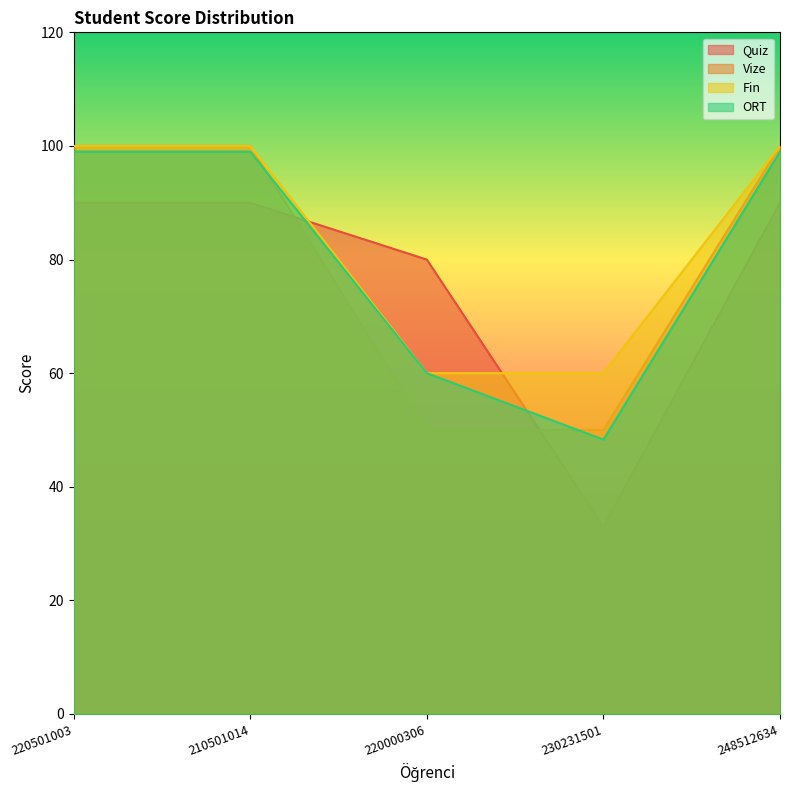

What position from the right is 230231501?

2